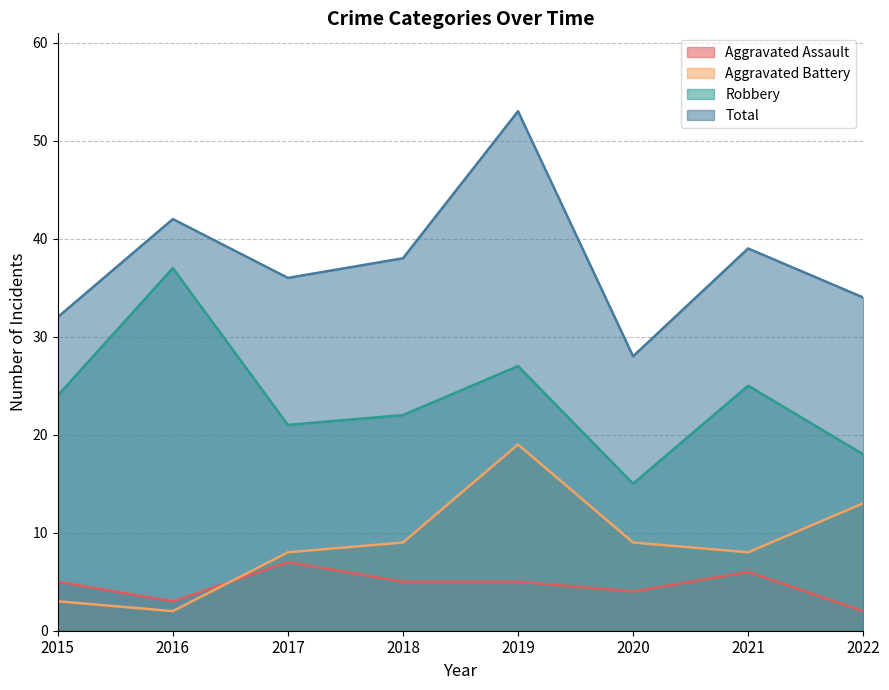

Which series has the widest spread of values?

Total